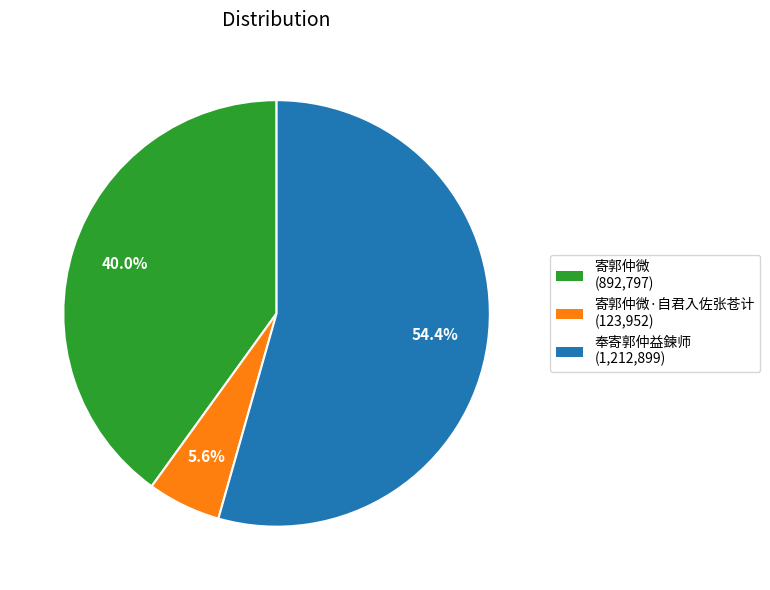

Is there a majority slice in this chart?

Yes